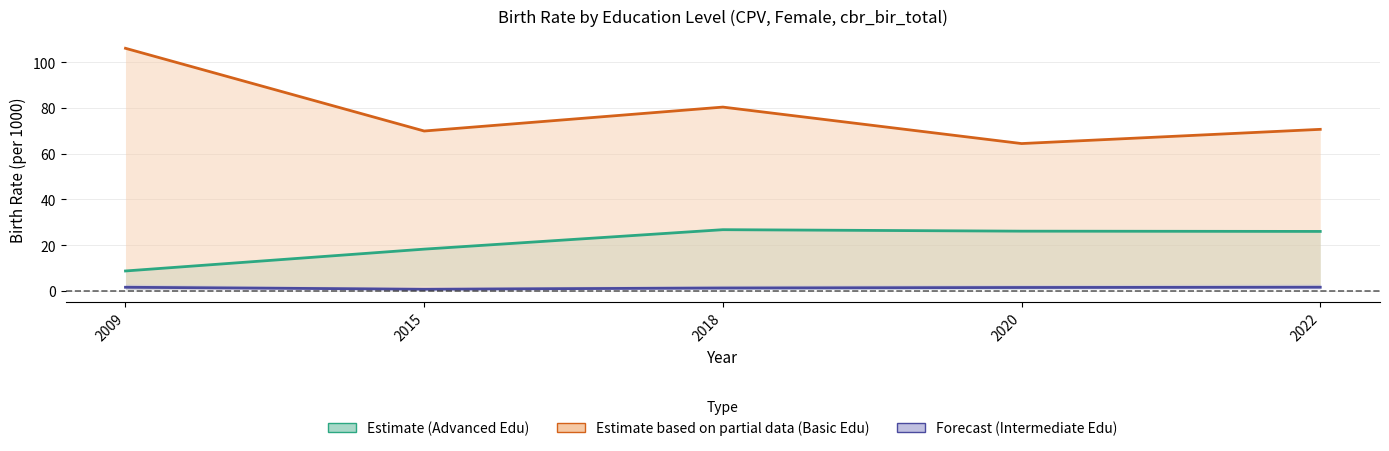

Rank the series at 2018 from lowest to highest value.

edu_aggregate_int, edu_aggregate_adv, edu_aggregate_bas